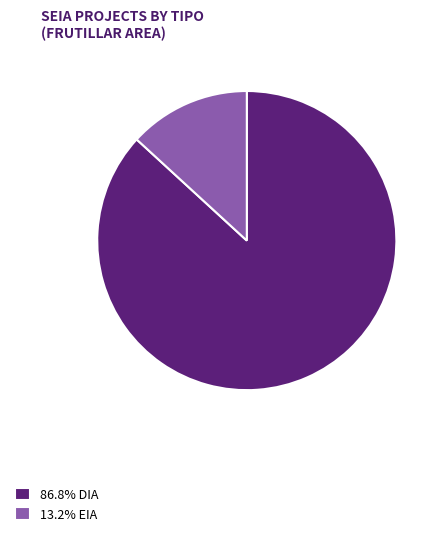

Is the sum of 13.2% EIA and 86.8% DIA greater than half?

Yes